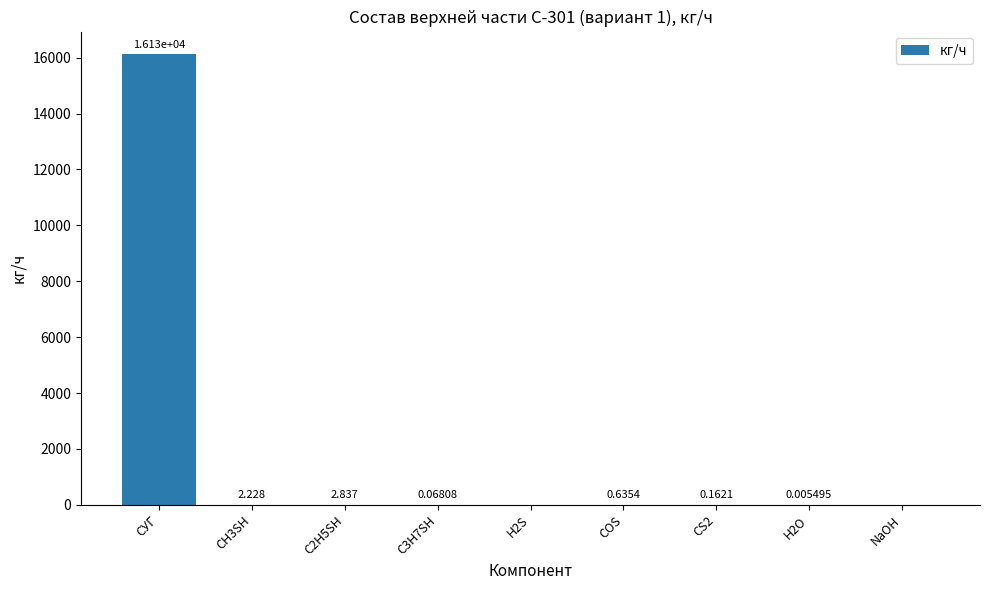

At which label is the value closest to 8063?

C2H5SH